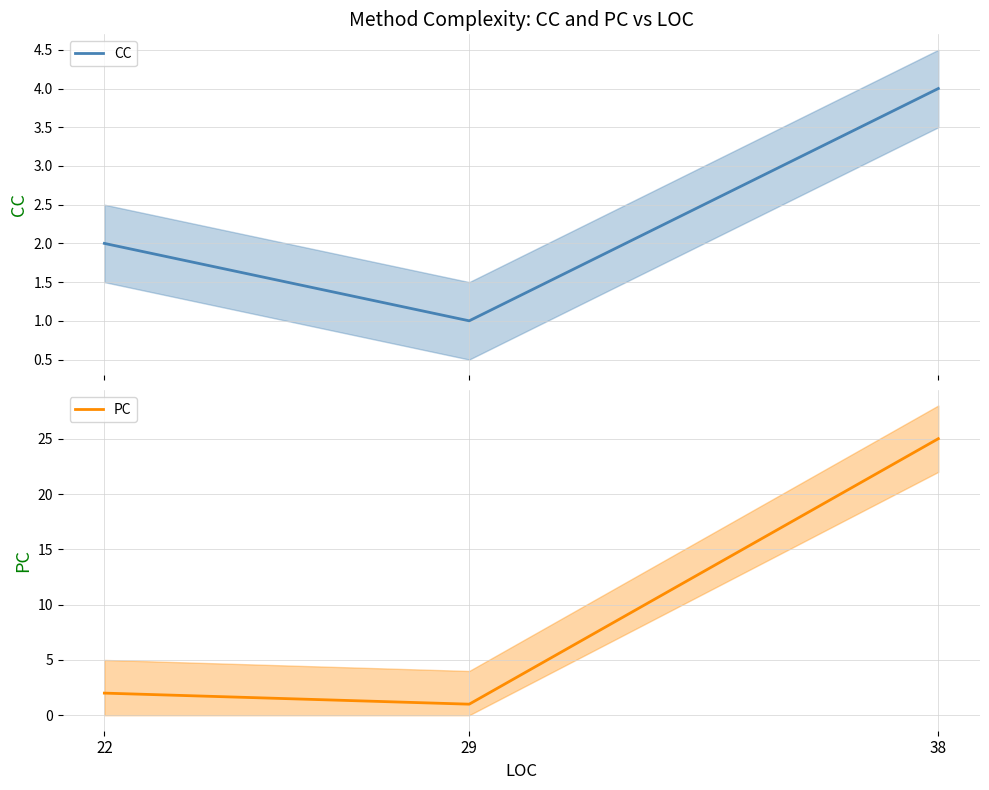

Is the value of PC at 38 greater than the value of CC at 29?

Yes